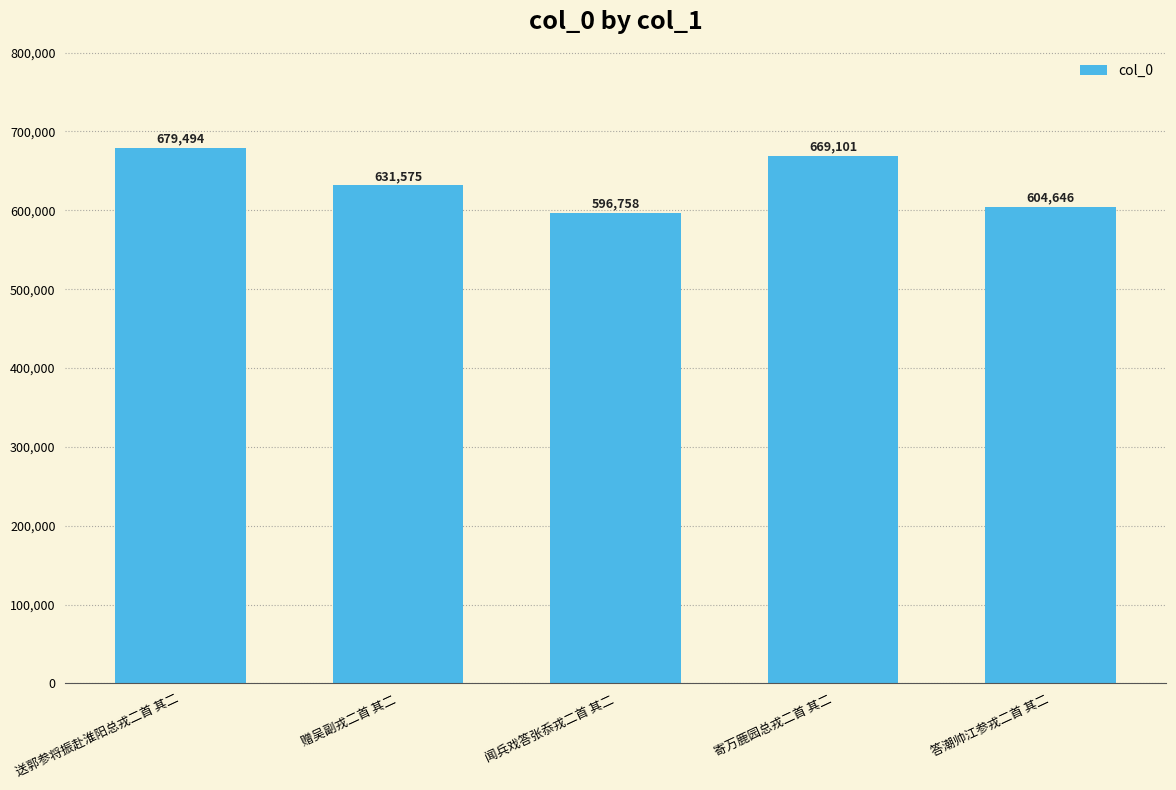

Reading left to right, list all the values displayed in this chart.

送郭参将振赴淮阳总戎二首 其二=679494	赠吴副戎二首 其二=631575	闻兵戏答张忝戎二首 其二=596758	寄万鹿园总戎二首 其二=669101	答潮帅江参戎二首 其二=604646